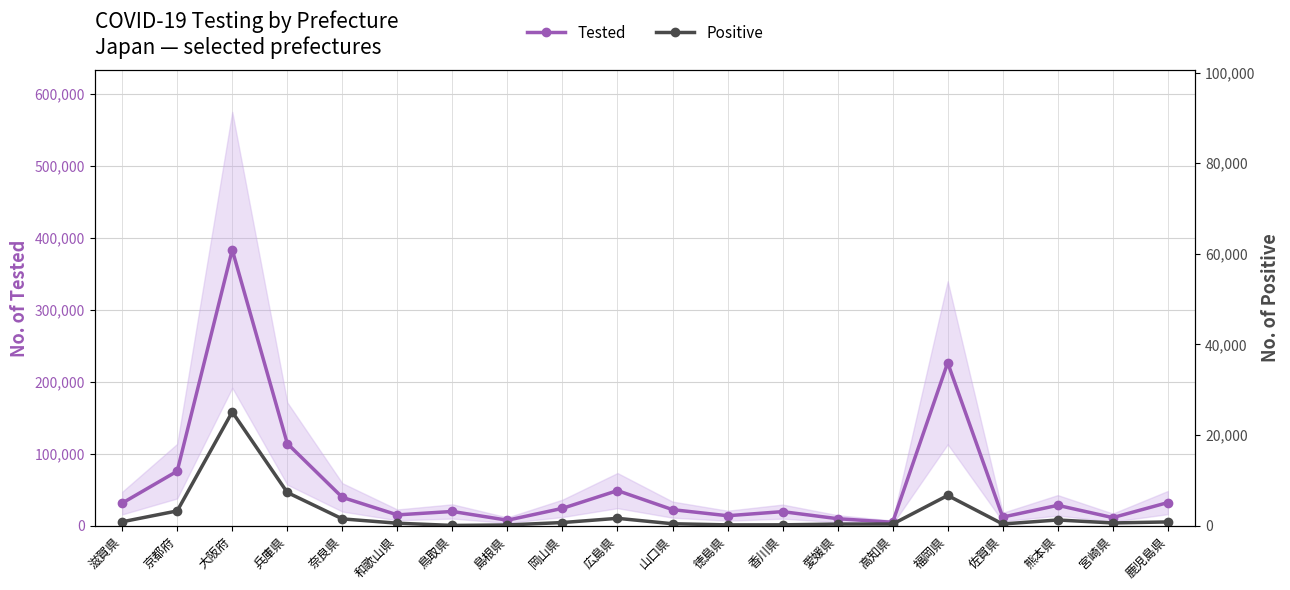

At which category is the sum across all series the highest?

大阪府